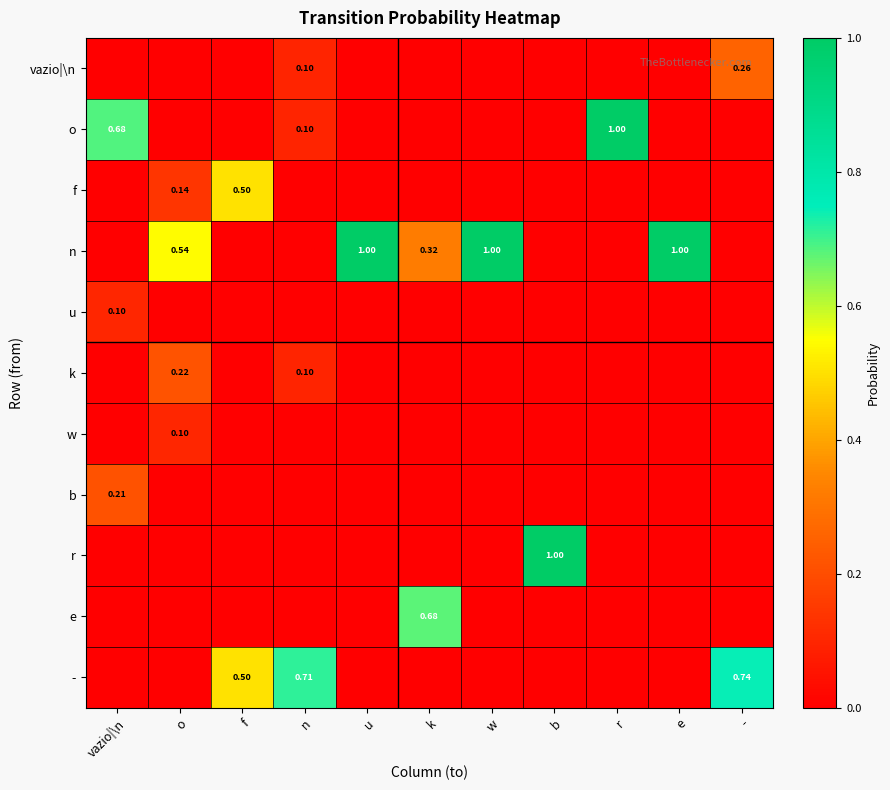

Which label corresponds to the largest value in the chart?

r